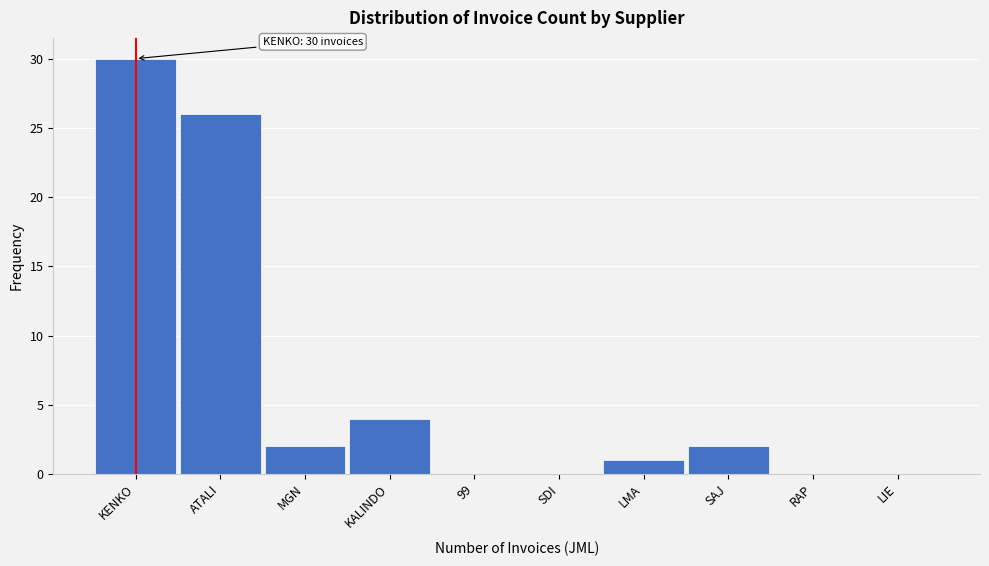

Reading left to right, list all the values displayed in this chart.

KENKO=30	ATALI=26	MGN=2	KALINDO=4	99=0	SDI=0	LMA=1	SAJ=2	RAP=0	LIE=0